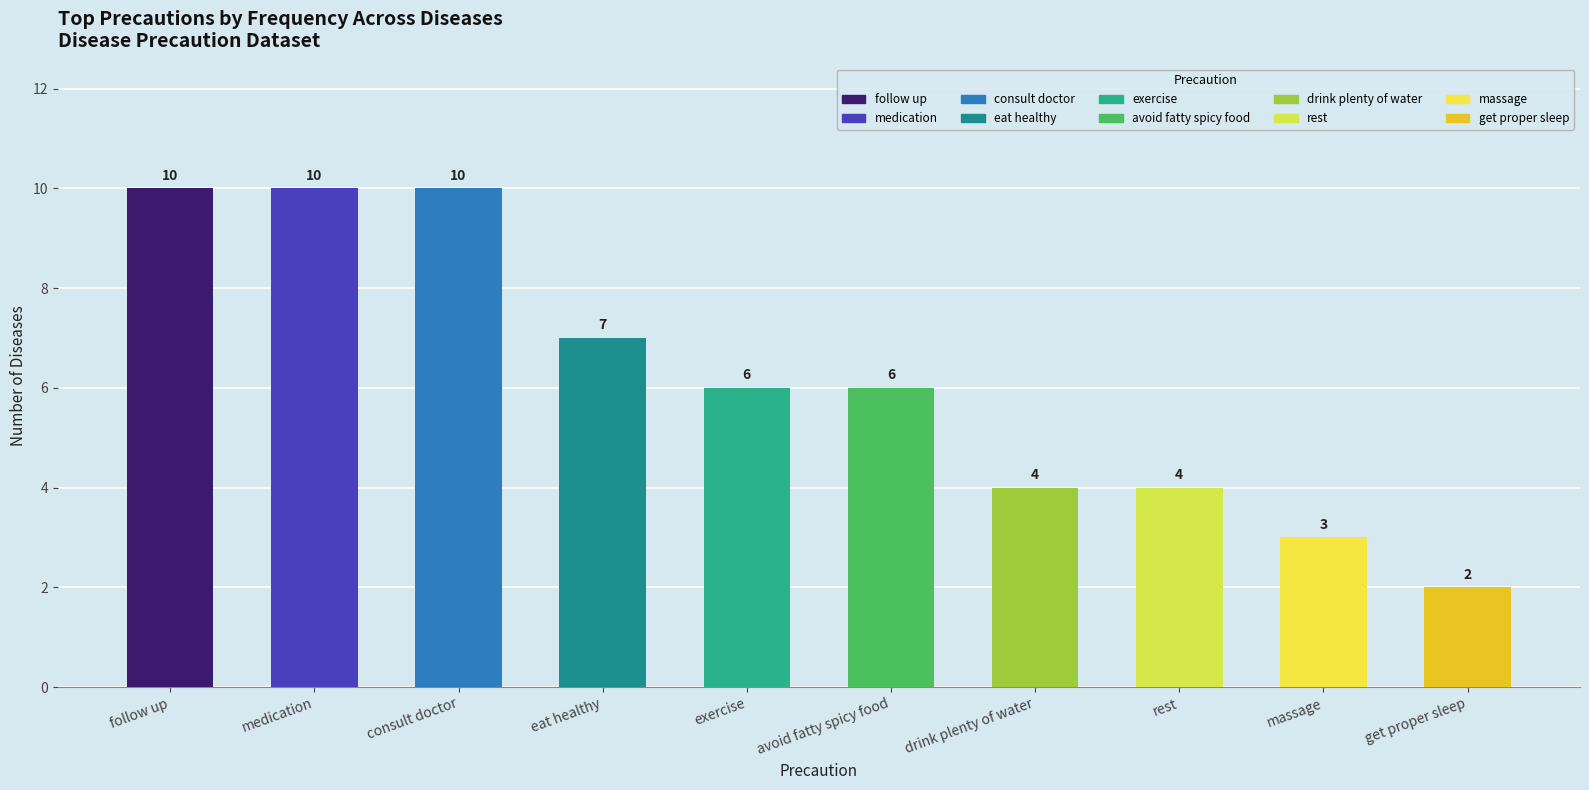

What is the label of the 10th bar from the right?

follow up